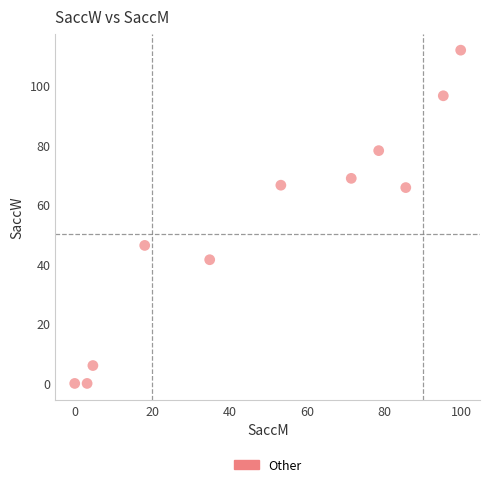

What Y value in the scatter plot is closest to 55?

46.3